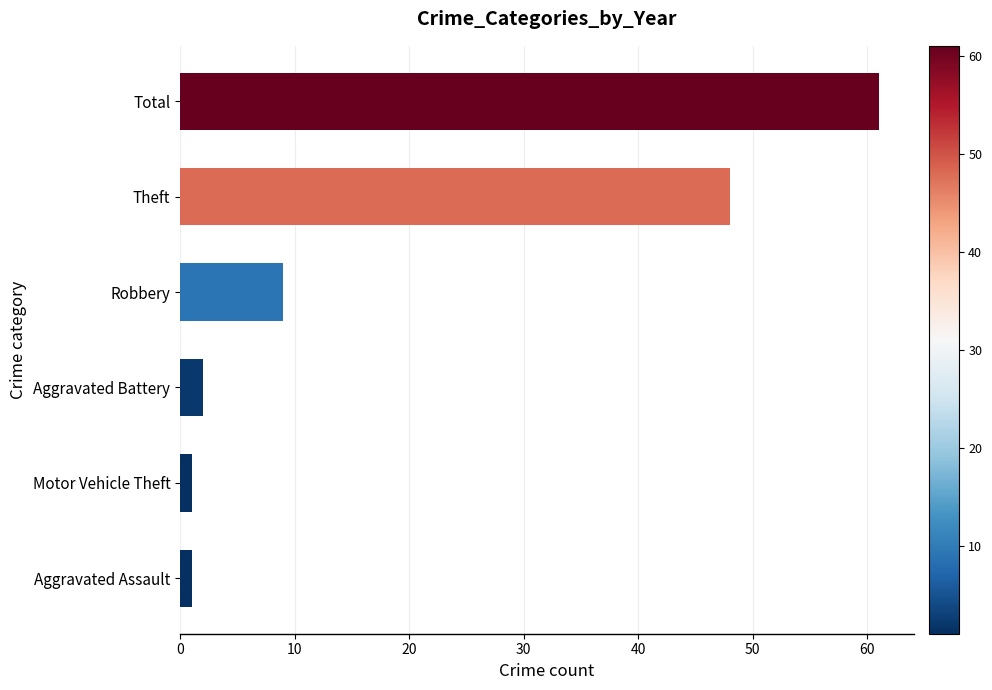

Reading bottom to top, list all the values displayed in this chart.

1	1	2	9	48	61